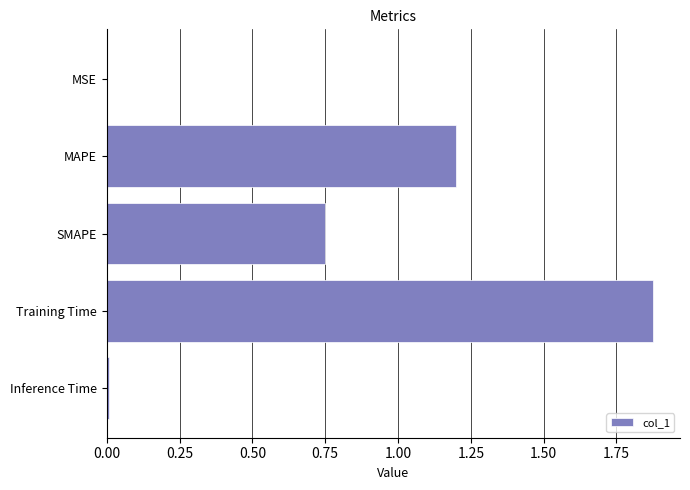

Which category has the highest value across all series?

Training Time